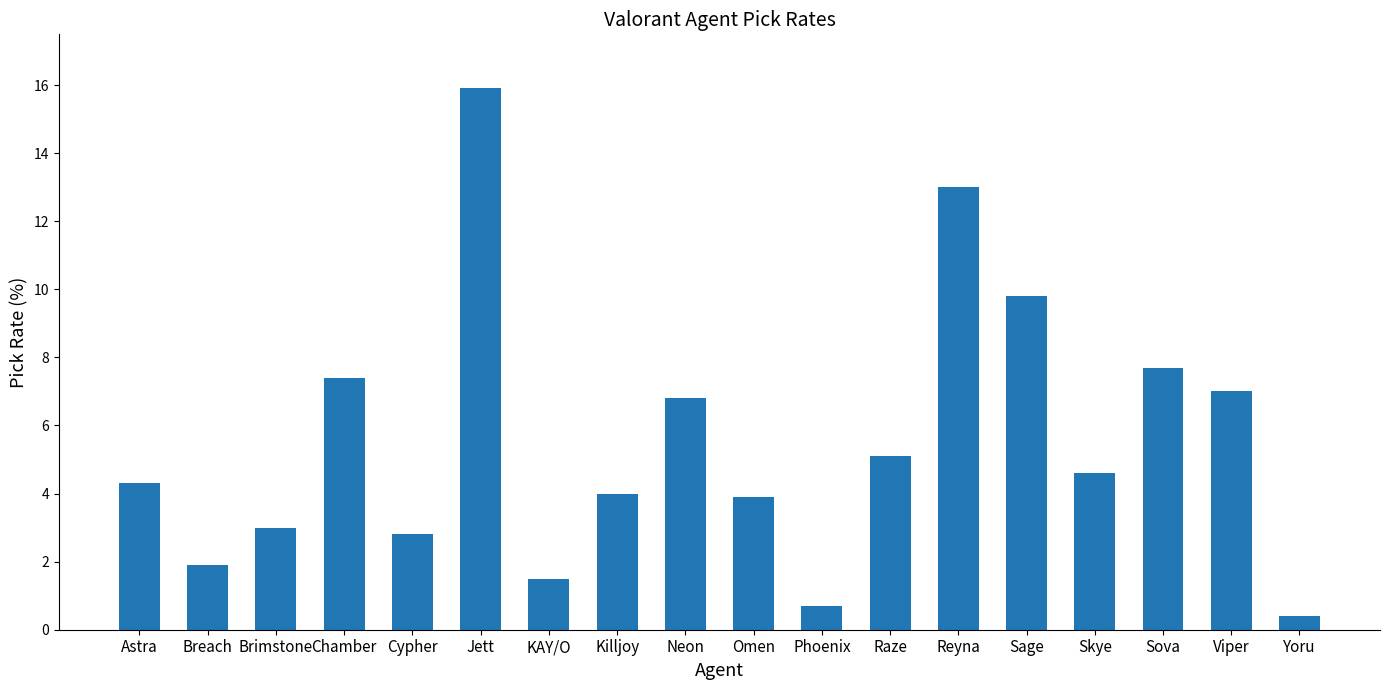

What is the difference between the values at Chamber and Astra?

3.1